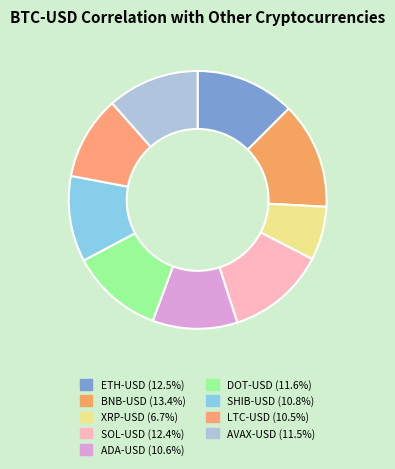

How many segments does this pie chart have?

9